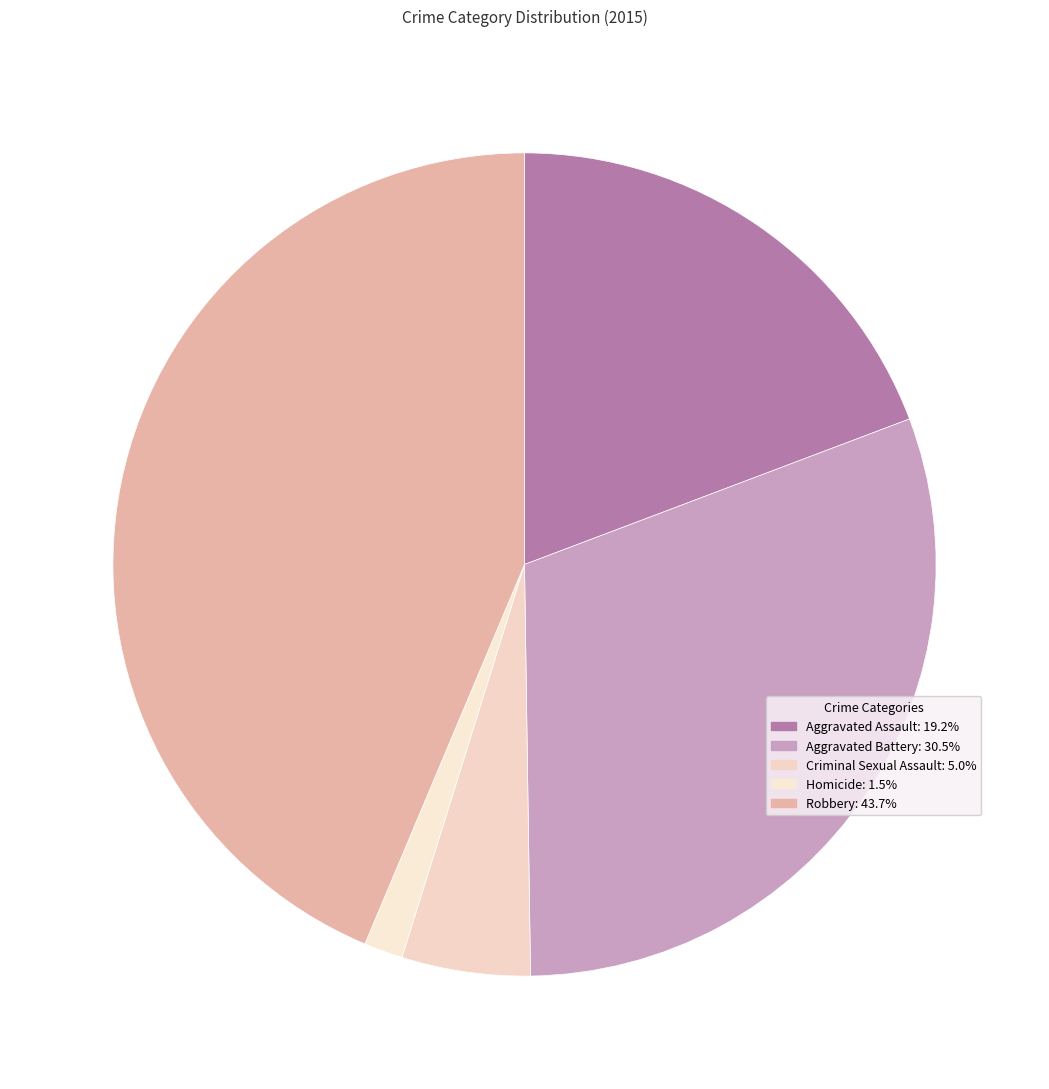

To the nearest percent, what is the difference between the largest and smallest slice percentages?

42%